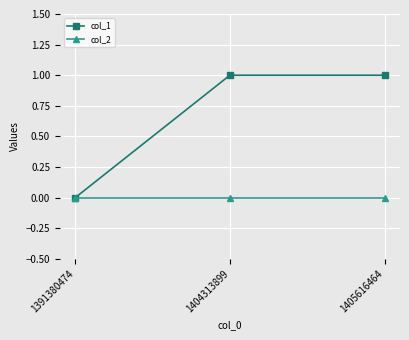

What is the difference between the highest and lowest values at 1404313899?

1